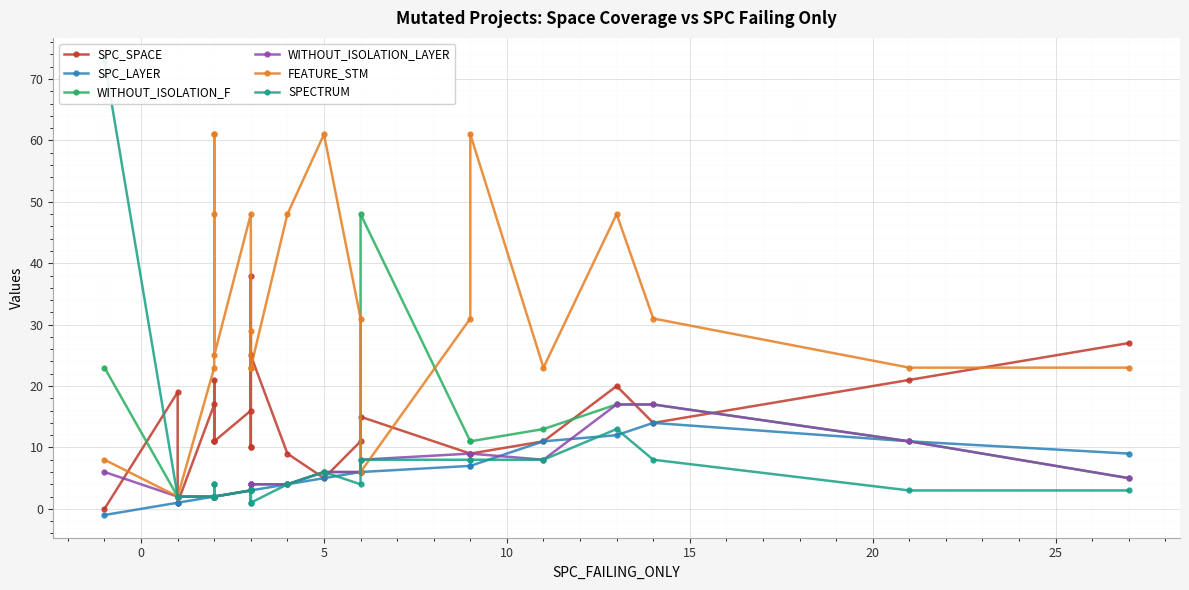

Which series ends up on top after the final intersection of SPC_SPACE and FEATURE_STM?

SPC_SPACE